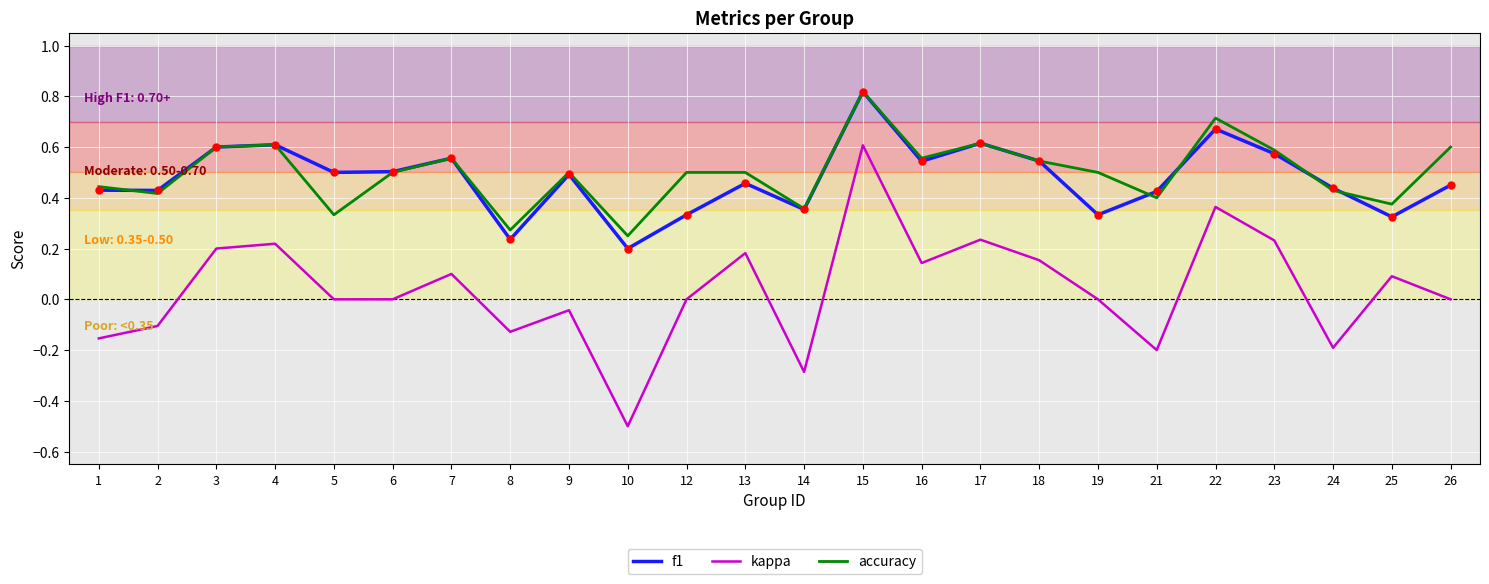

Reading left to right, list all the values displayed in this chart.

f1: 0.4	0.4	0.6	0.6	0.5	0.5	0.6	0.2	0.5	0.2	0.3	0.5	0.4	0.8	0.5	0.6	0.5	0.3	0.4	0.7	0.6	0.4	0.3	0.5
kappa: -0.2	-0.1	0.2	0.2	0.0	0.0	0.1	-0.1	-0.0	-0.5	0.0	0.2	-0.3	0.6	0.1	0.2	0.2	0.0	-0.2	0.4	0.2	-0.2	0.1	0.0
accuracy: 0.4	0.4	0.6	0.6	0.3	0.5	0.6	0.3	0.5	0.2	0.5	0.5	0.4	0.8	0.6	0.6	0.5	0.5	0.4	0.7	0.6	0.4	0.4	0.6
f1_markers: 0.4	0.4	0.6	0.6	0.5	0.5	0.6	0.2	0.5	0.2	0.3	0.5	0.4	0.8	0.5	0.6	0.5	0.3	0.4	0.7	0.6	0.4	0.3	0.5